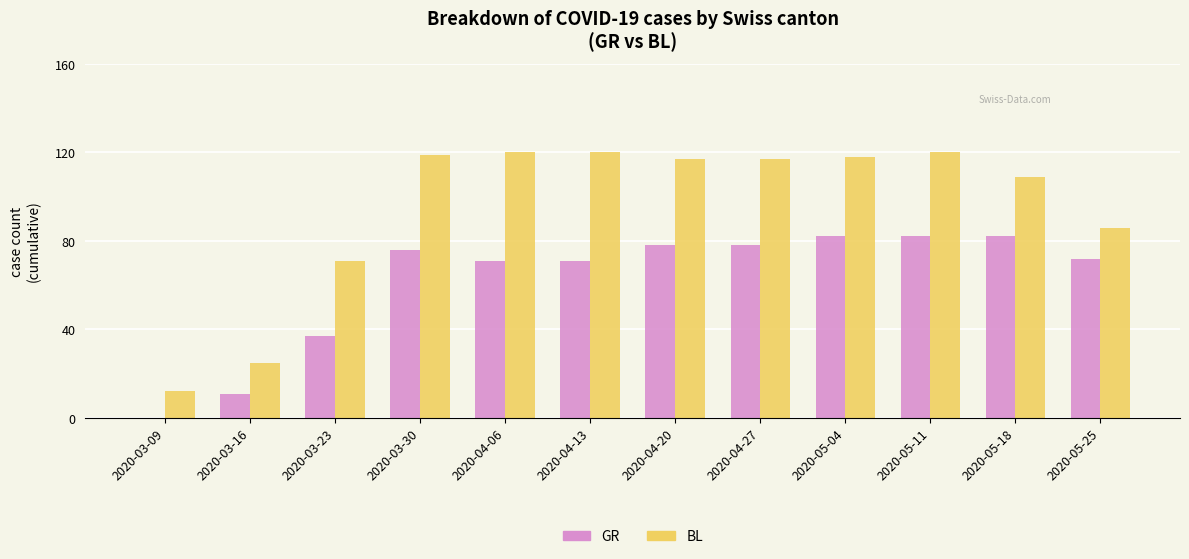

Count the number of categories in the chart.

12